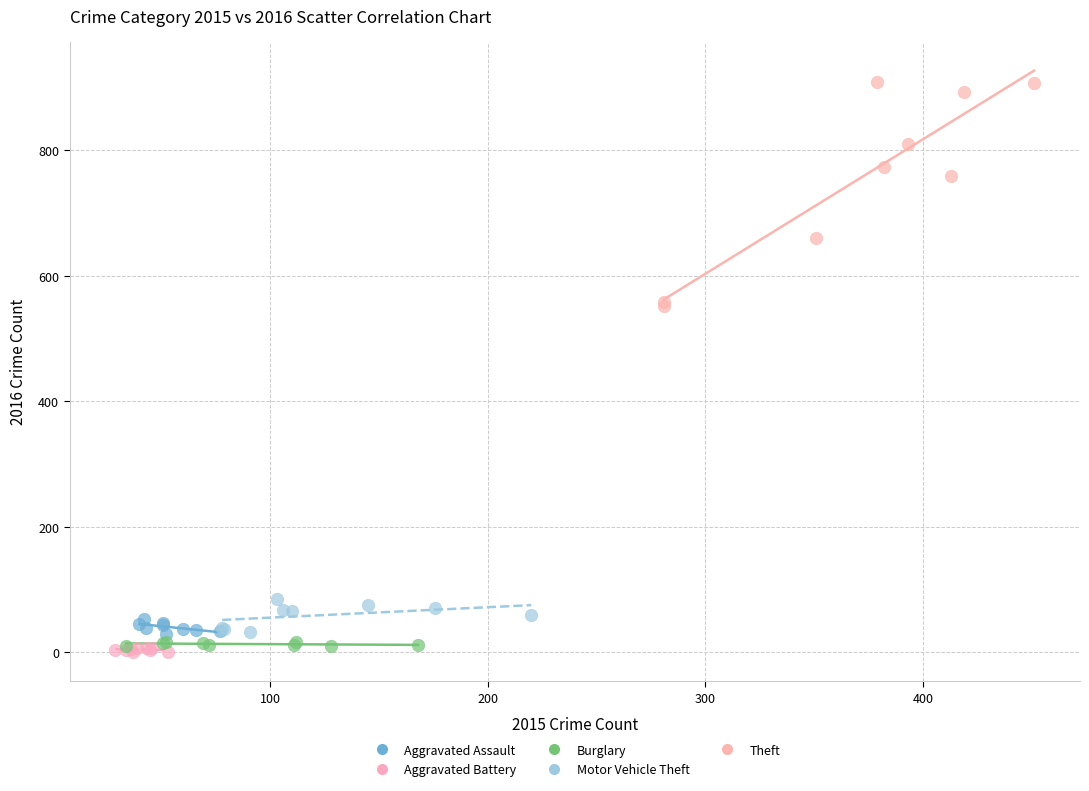

Which series has the largest Y range (max minus min)?

Theft